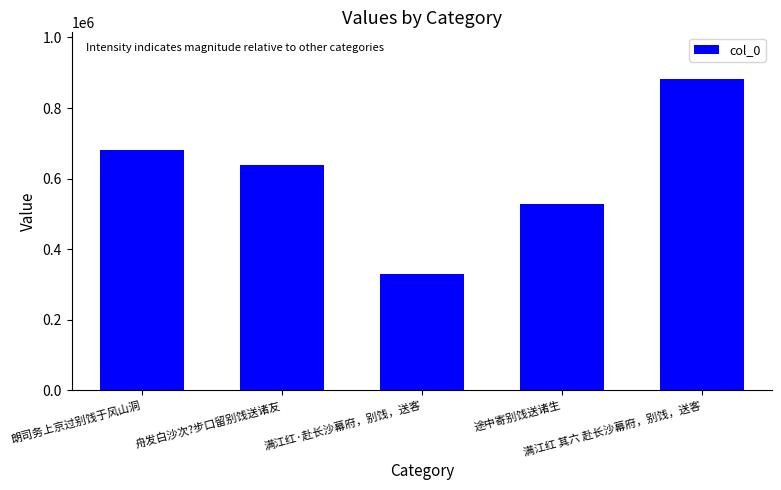

Reading left to right, what are all the values shown in this chart?

681792	637817	329517	527983	882217